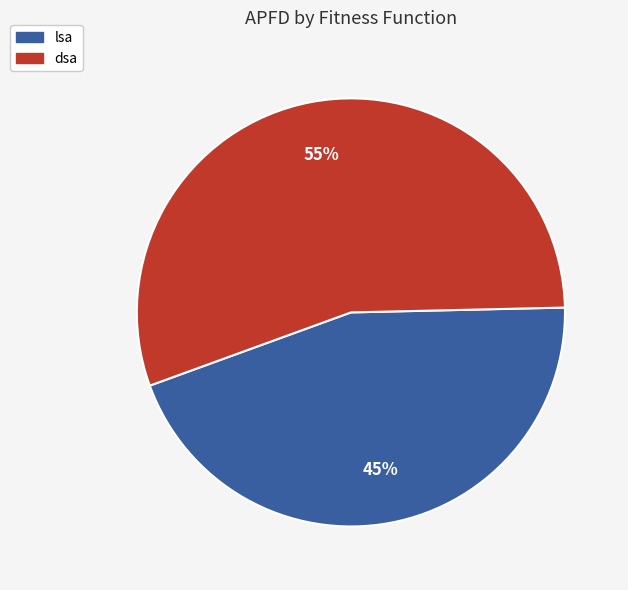

What is the majority slice?

dsa